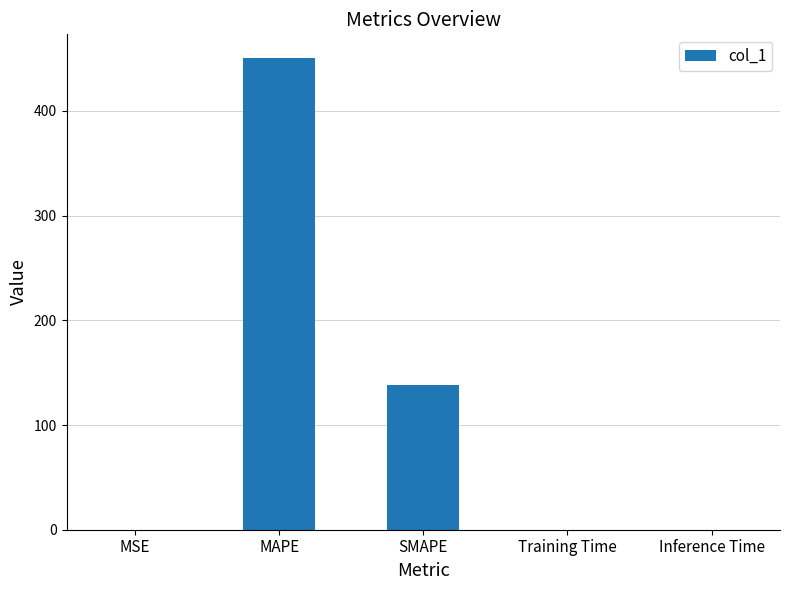

Where is the data nearest to the value 225?

SMAPE